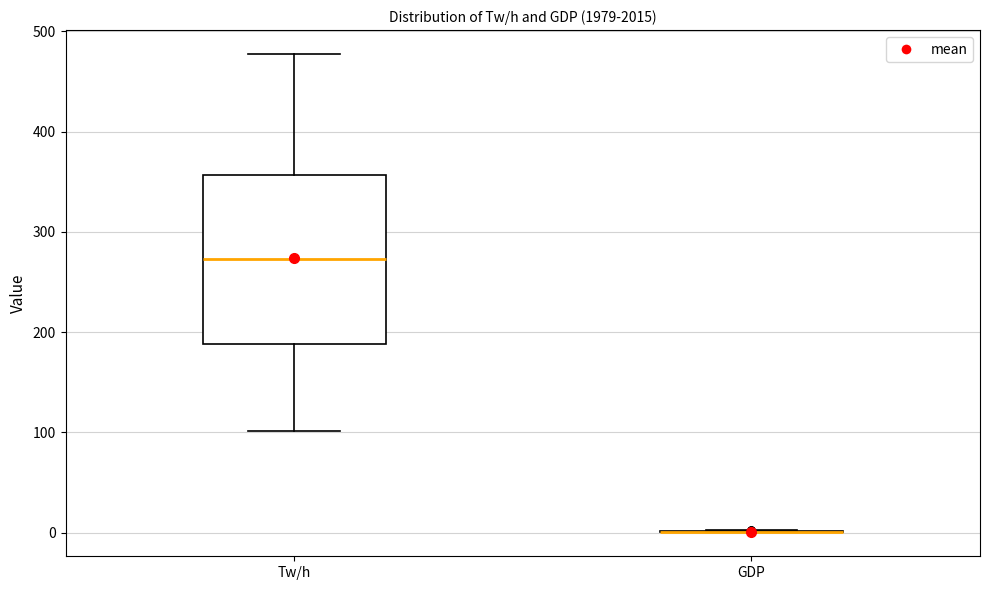

Which box is the tallest, from its lower edge to its upper edge?

Tw/h